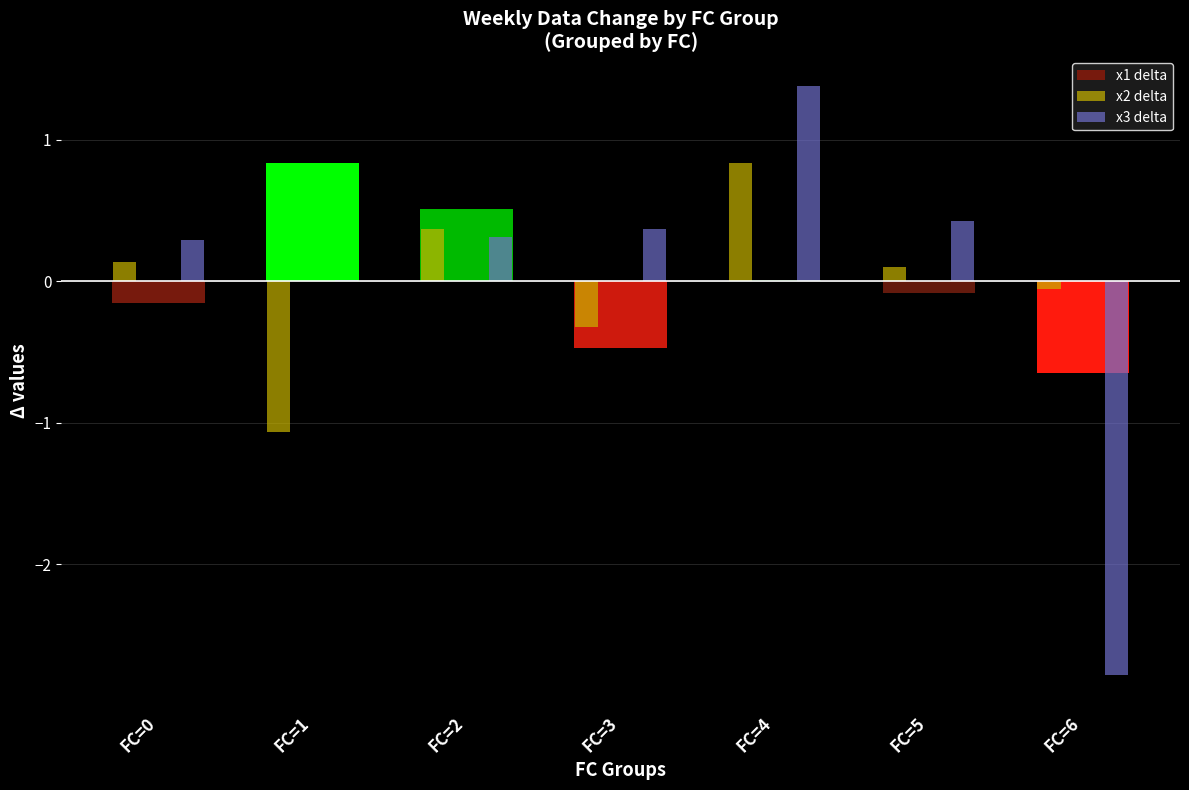

Which label corresponds to the largest value in the chart?

FC=4